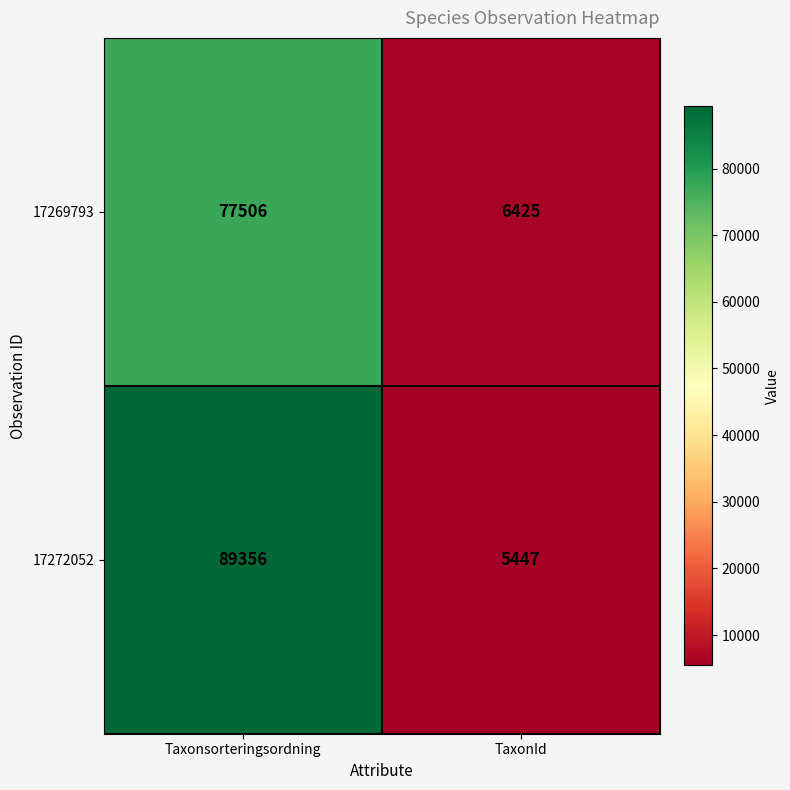

What is the difference between the maximum and minimum values in the 17272052 series?

83909